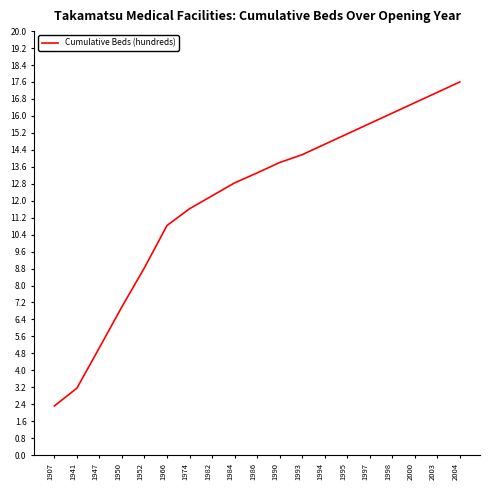

Does the chart display data point markers on the line(s)?

No